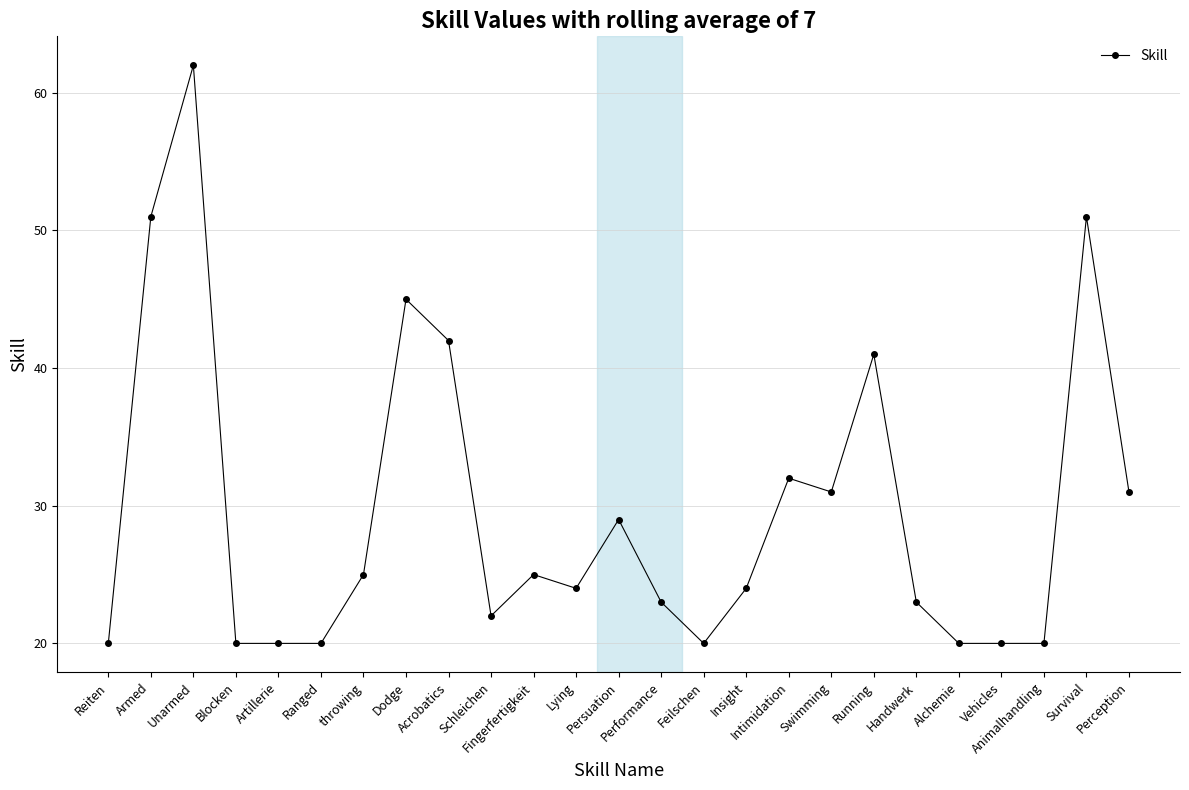

What is the average value?

30